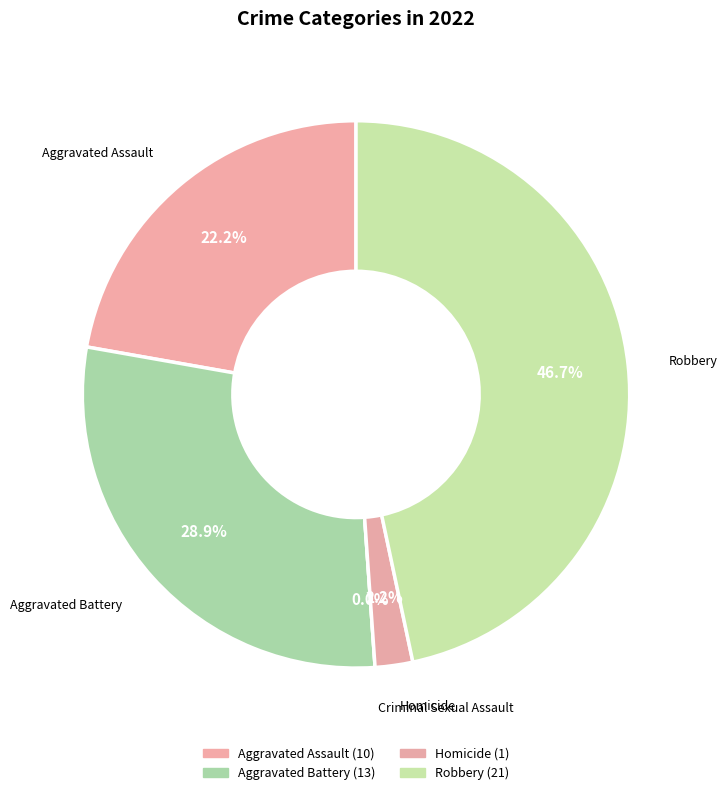

Is it true that Aggravated Battery is 29% of the pie?

True